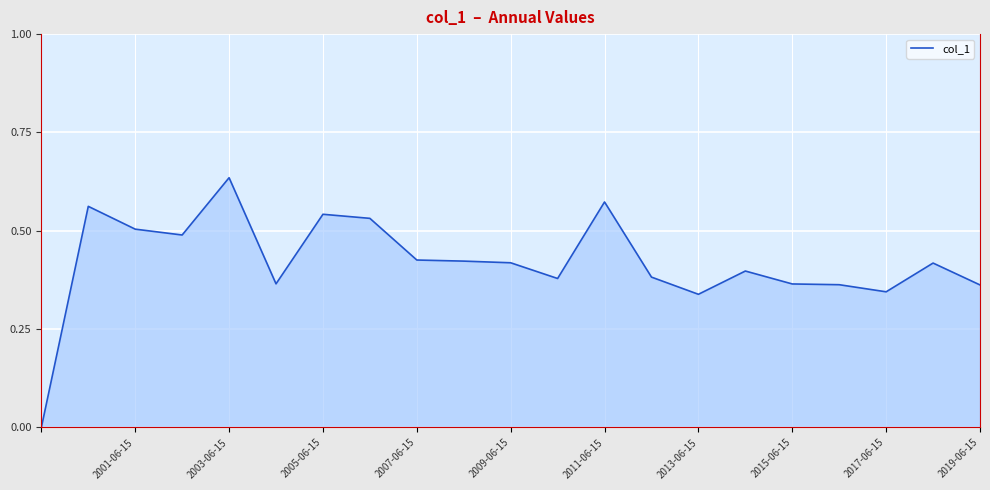

Which category has the highest value across all series?

2003-06-15